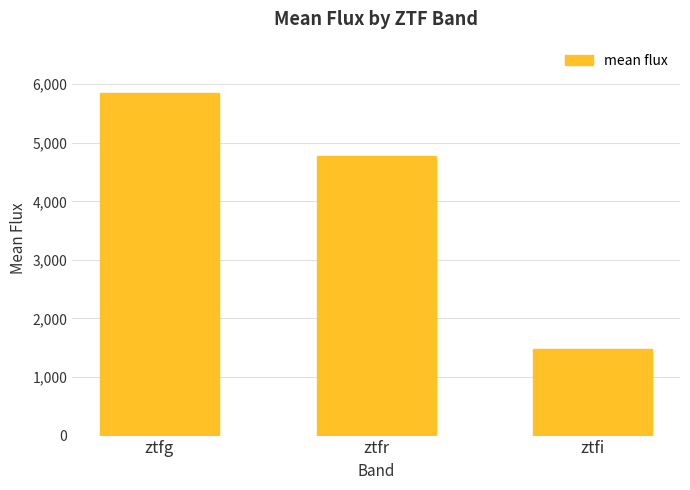

Read the value at ztfi.

1477.8